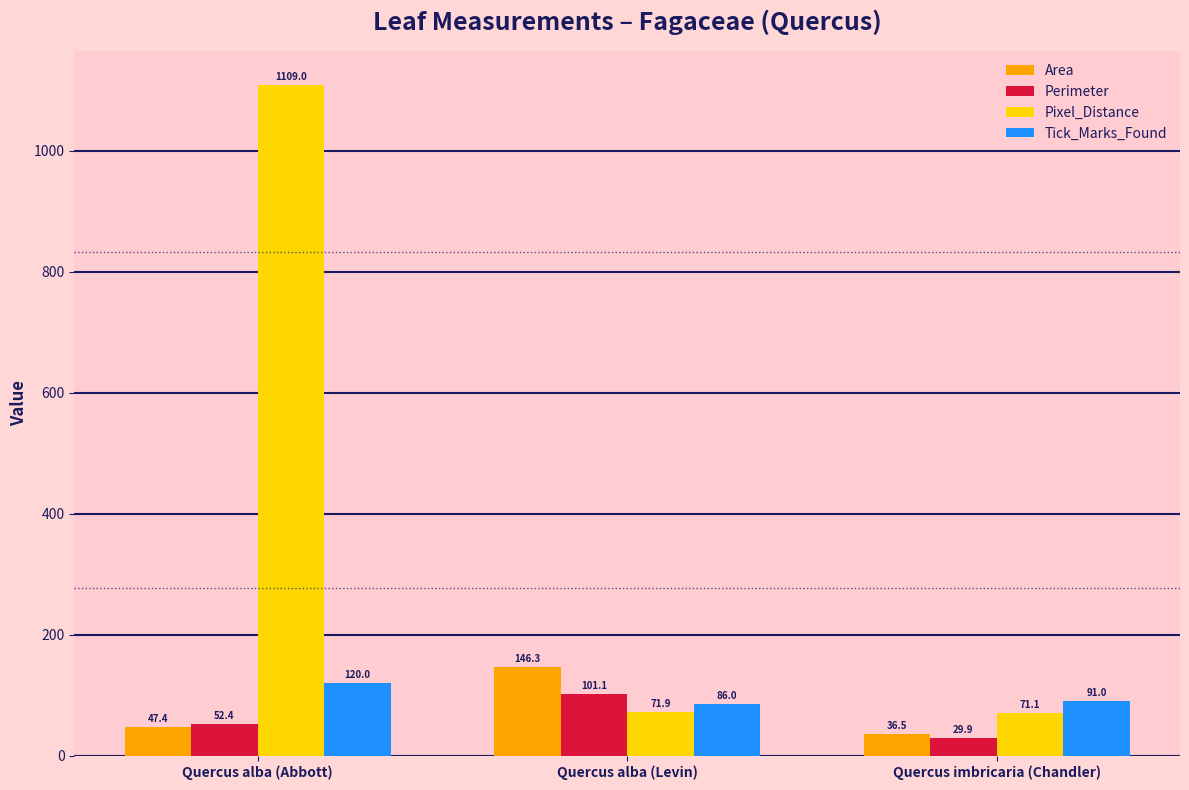

Which label corresponds to the smallest value in the chart?

Quercus imbricaria (Chandler)